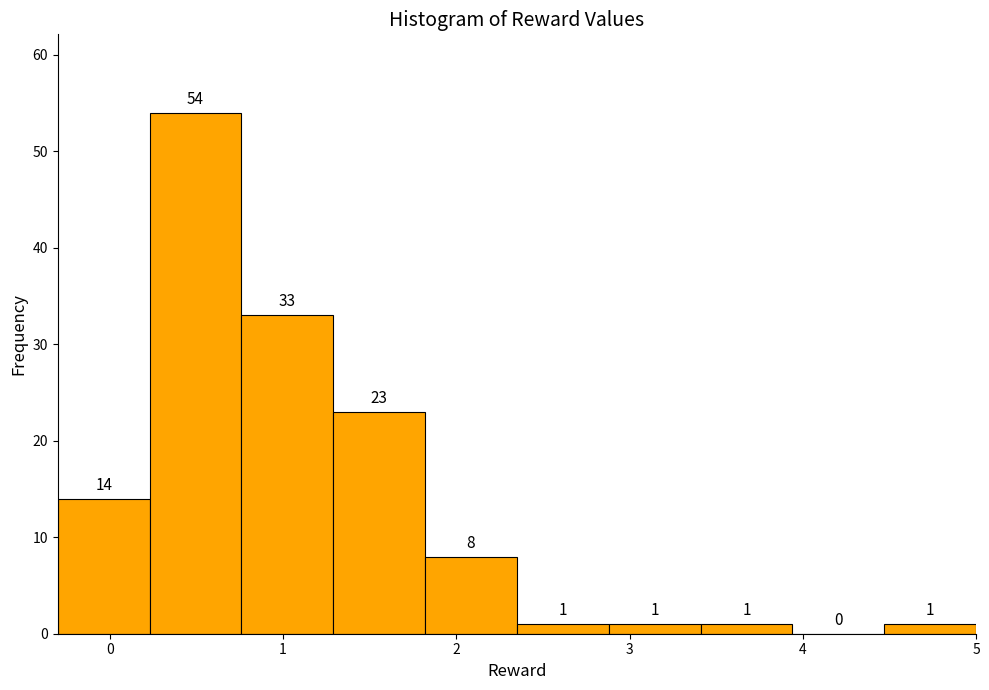

Reading left to right, transcribe this chart: for each bar, give the range it covers on the x-axis and its height. The bar edges are not printed on the chart, so give them approximately, as read against the axis.

-0.30 to 0.23: 14
0.23 to 0.76: 54
0.76 to 1.29: 33
1.29 to 1.82: 23
1.82 to 2.35: 8
2.35 to 2.88: 1
2.88 to 3.41: 1
3.41 to 3.94: 1
3.94 to 4.47: 0
4.47 to 5.00: 1